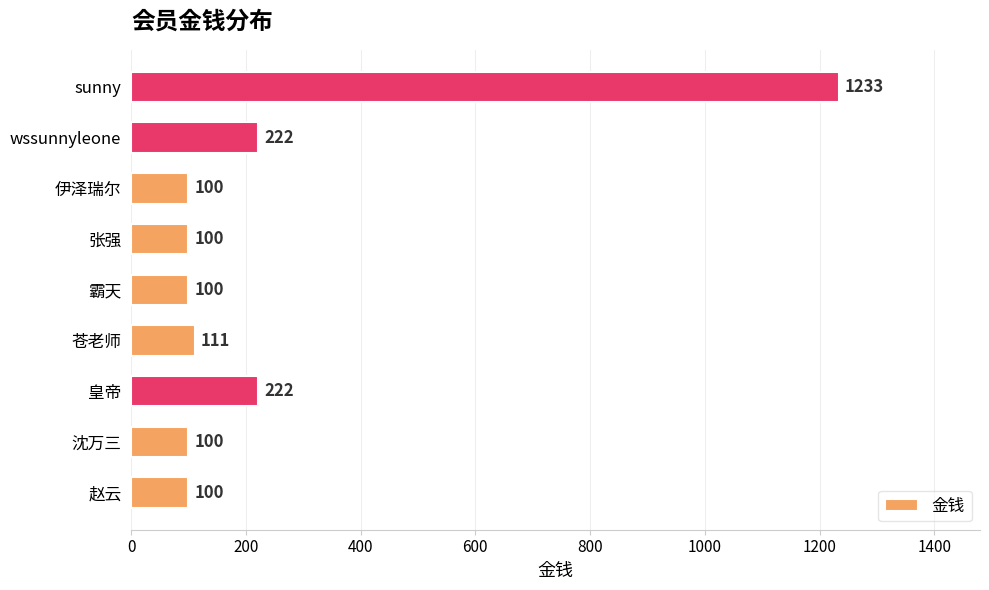

Are the bars grouped side by side (vs. stacked)?

No